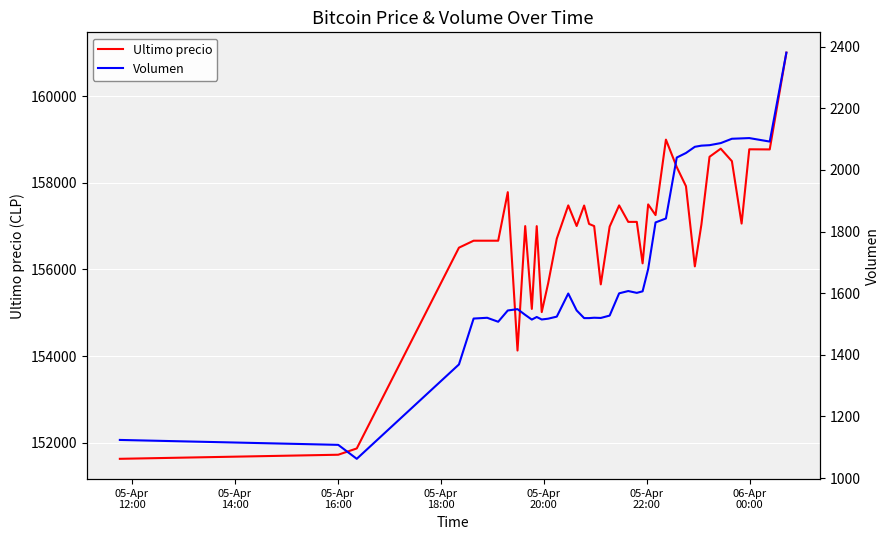

How many categories are shown in the chart?

40